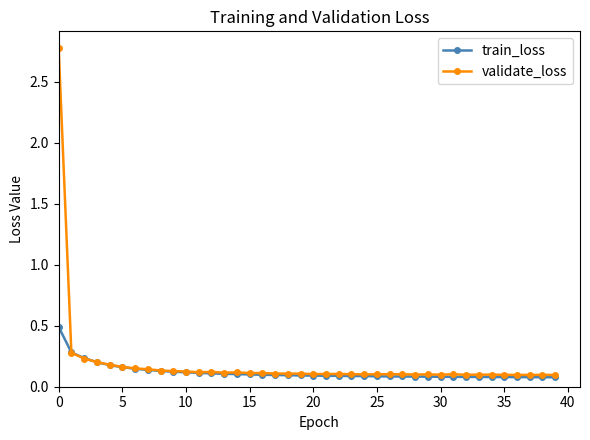

What is the highest value of the train_loss series?

0.5